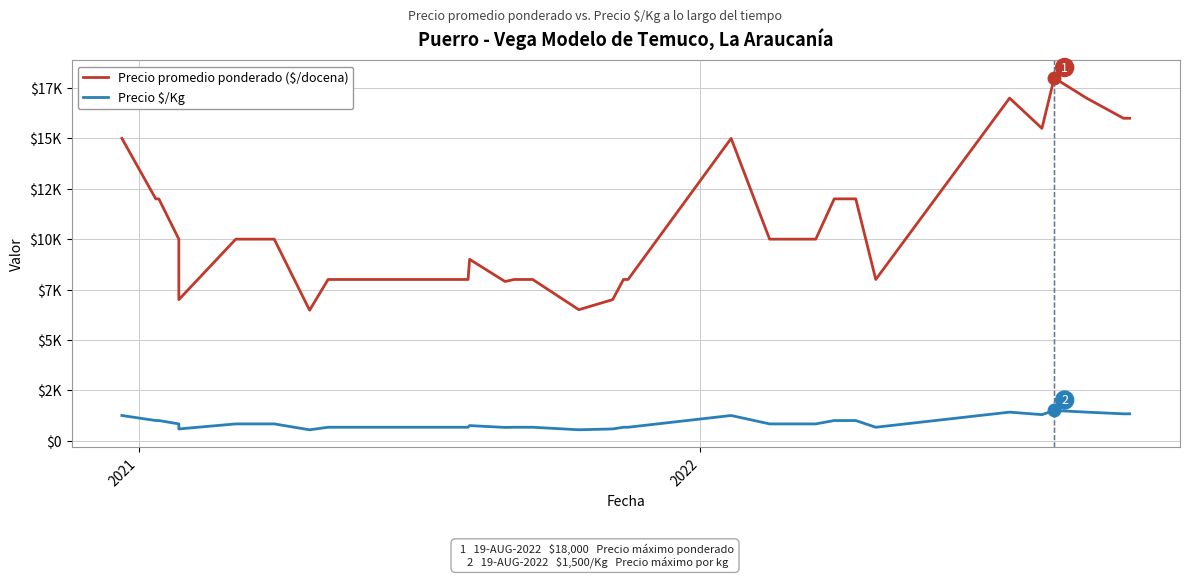

How many lines are shown in the chart?

2